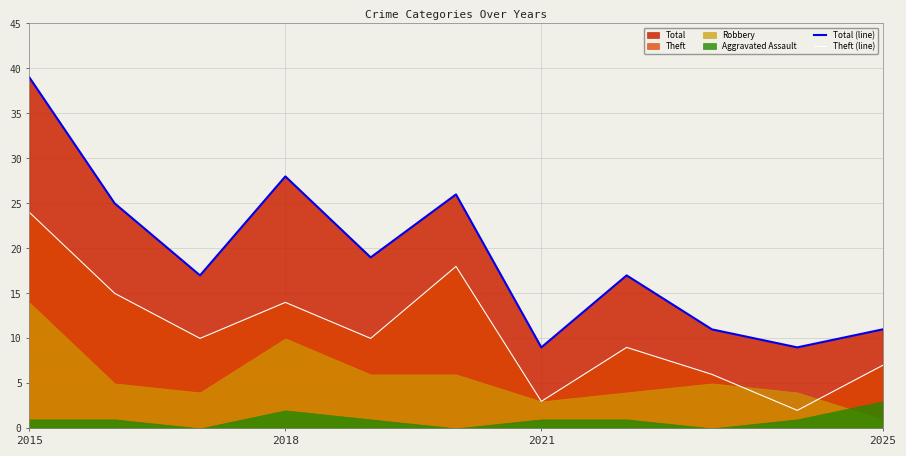

Which label corresponds to the largest value in the chart?

2015